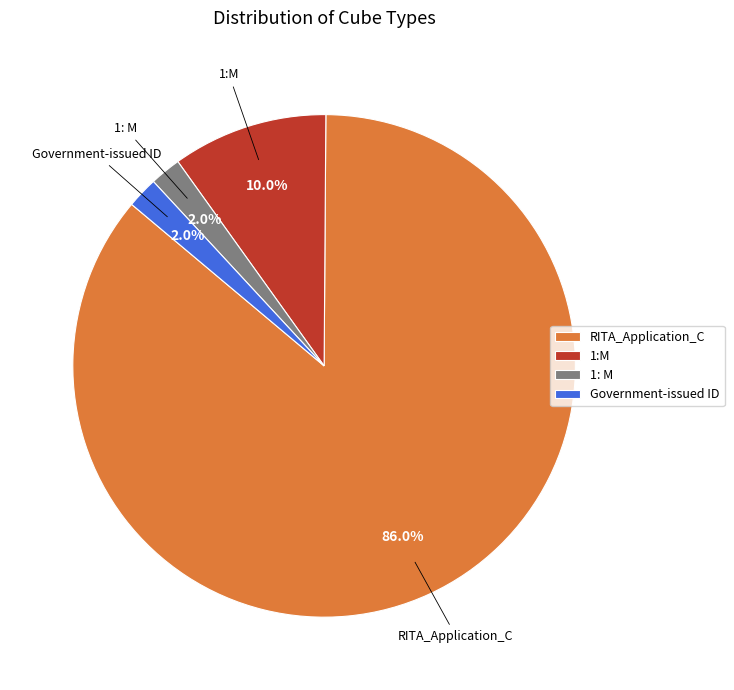

What percentage is the 1:M slice, to the nearest percent?

10%